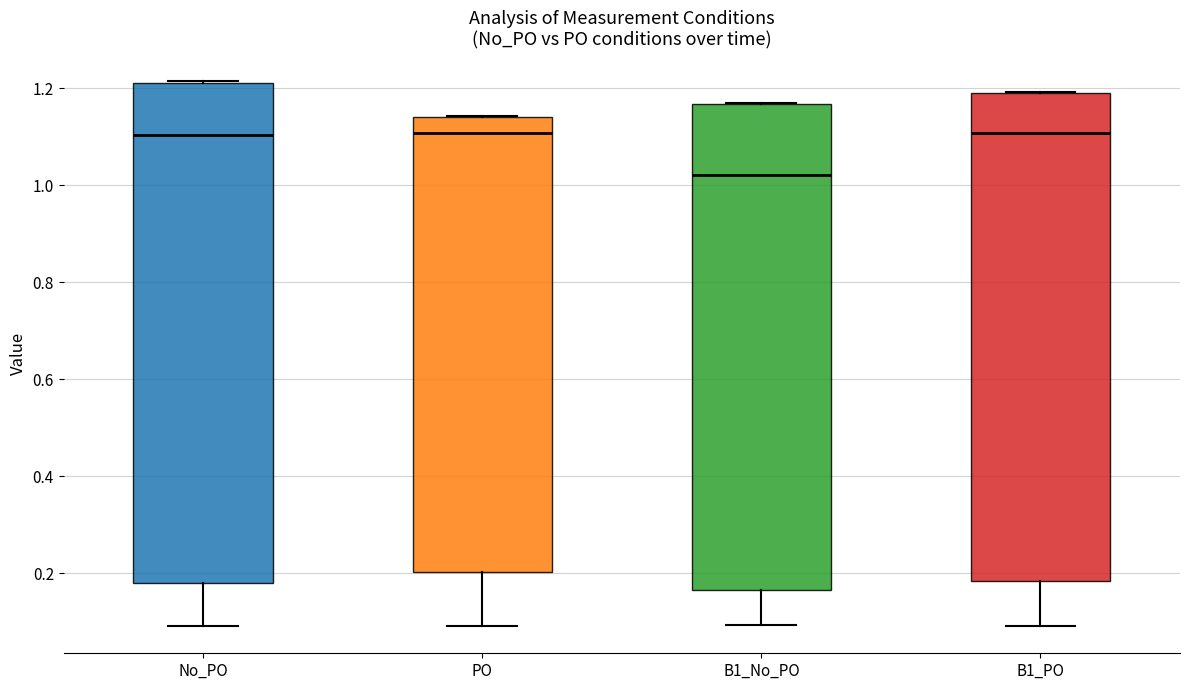

Reading left to right, transcribe this box plot: for each box, give where its median line is, the range the box spans, and where its two whiskers end, as read against the y-axis. The values are not printed on the chart, so give them approximately, as read against the axis.

No_PO: median 1.10, box 0.18 to 1.22, whiskers 0.10 to 1.22
PO: median 1.10, box 0.20 to 1.14, whiskers 0.10 to 1.14
B1_No_PO: median 1.02, box 0.16 to 1.16, whiskers 0.10 to 1.18
B1_PO: median 1.10, box 0.18 to 1.20, whiskers 0.10 to 1.20